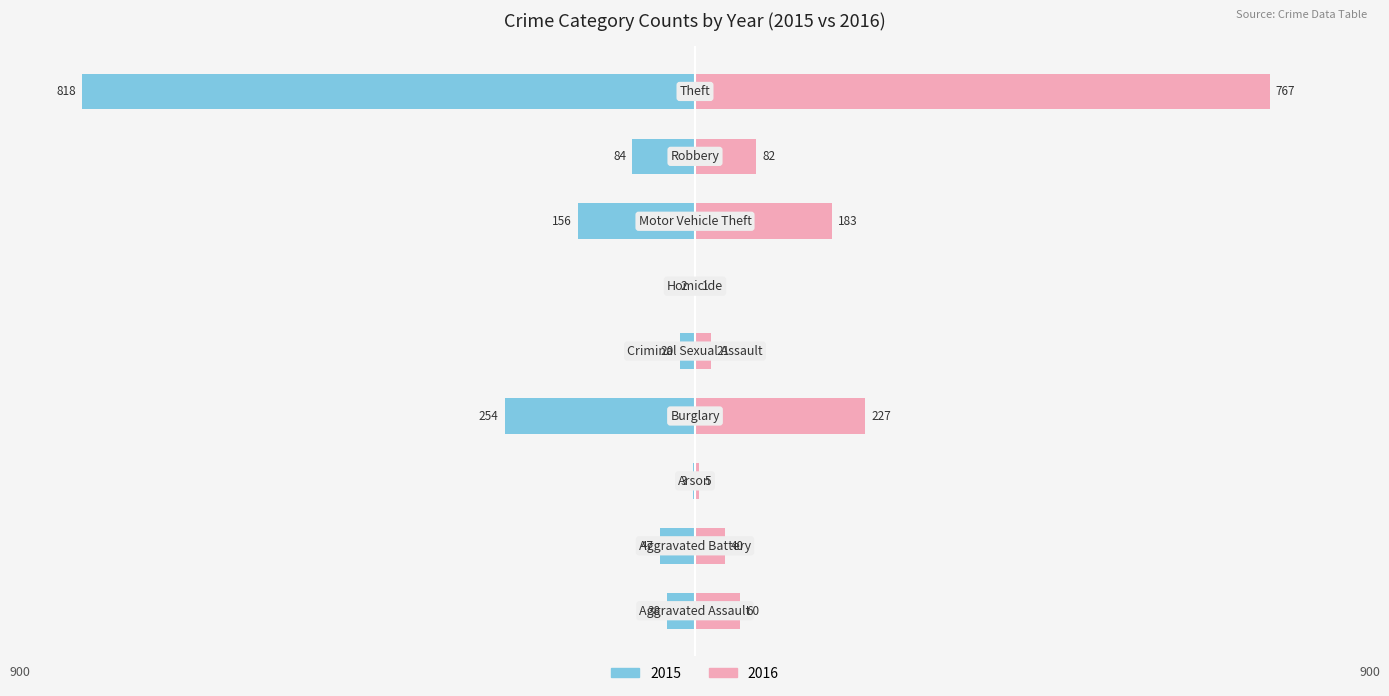

What is the difference between the maximum and minimum values in the 2016 series?

766